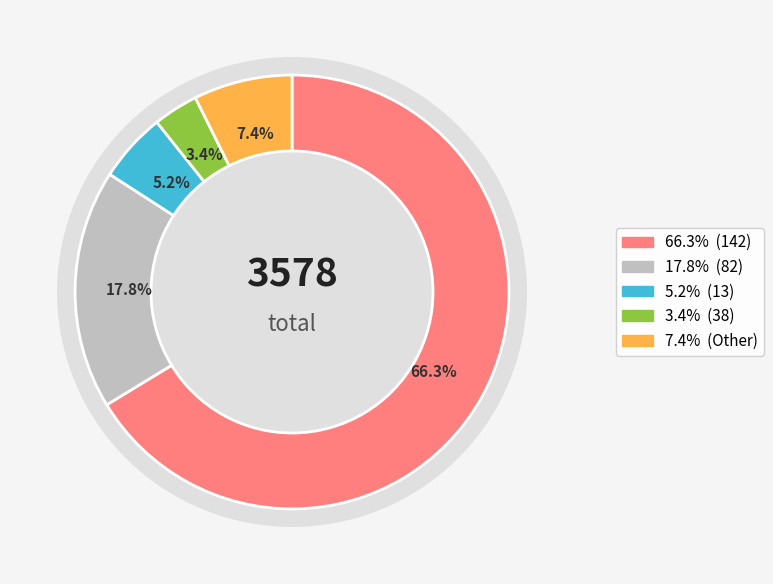

Is 142 the majority of the pie?

Yes